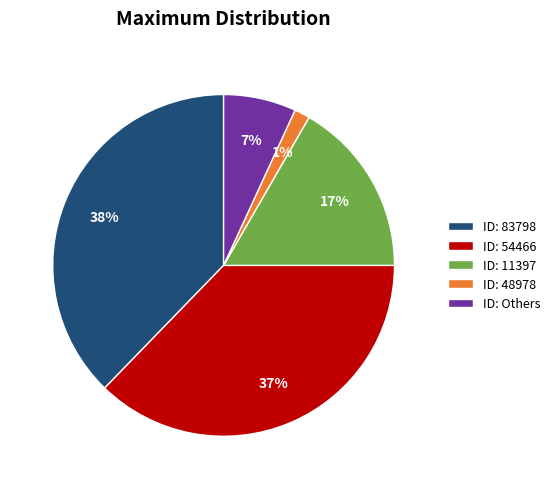

Does ID: 11397 represent more than half of the total?

No